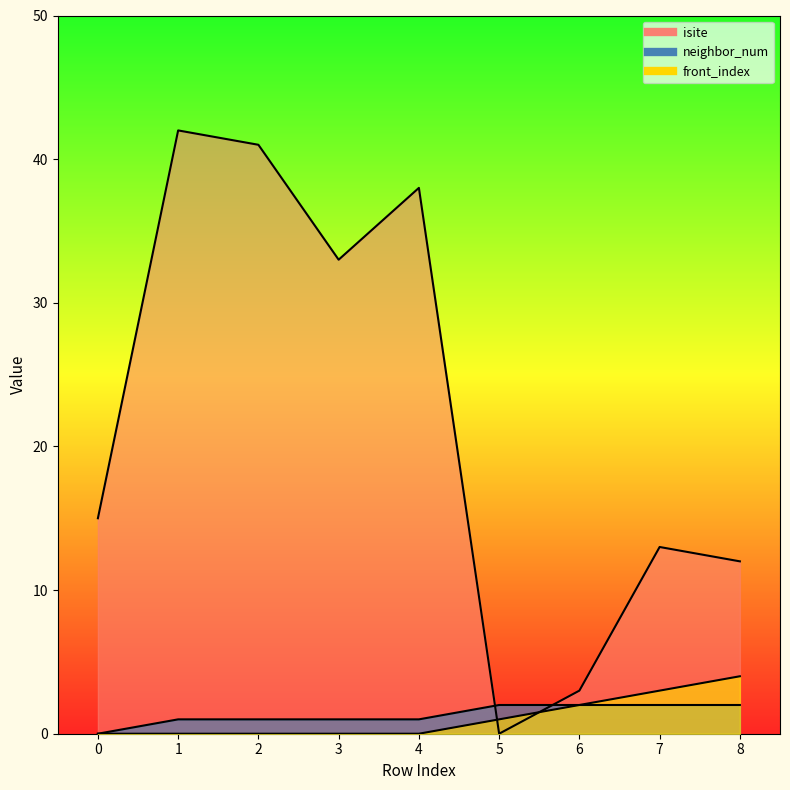

Rank the series by their maximum value, from lowest to highest.

neighbor_num, front_index, isite